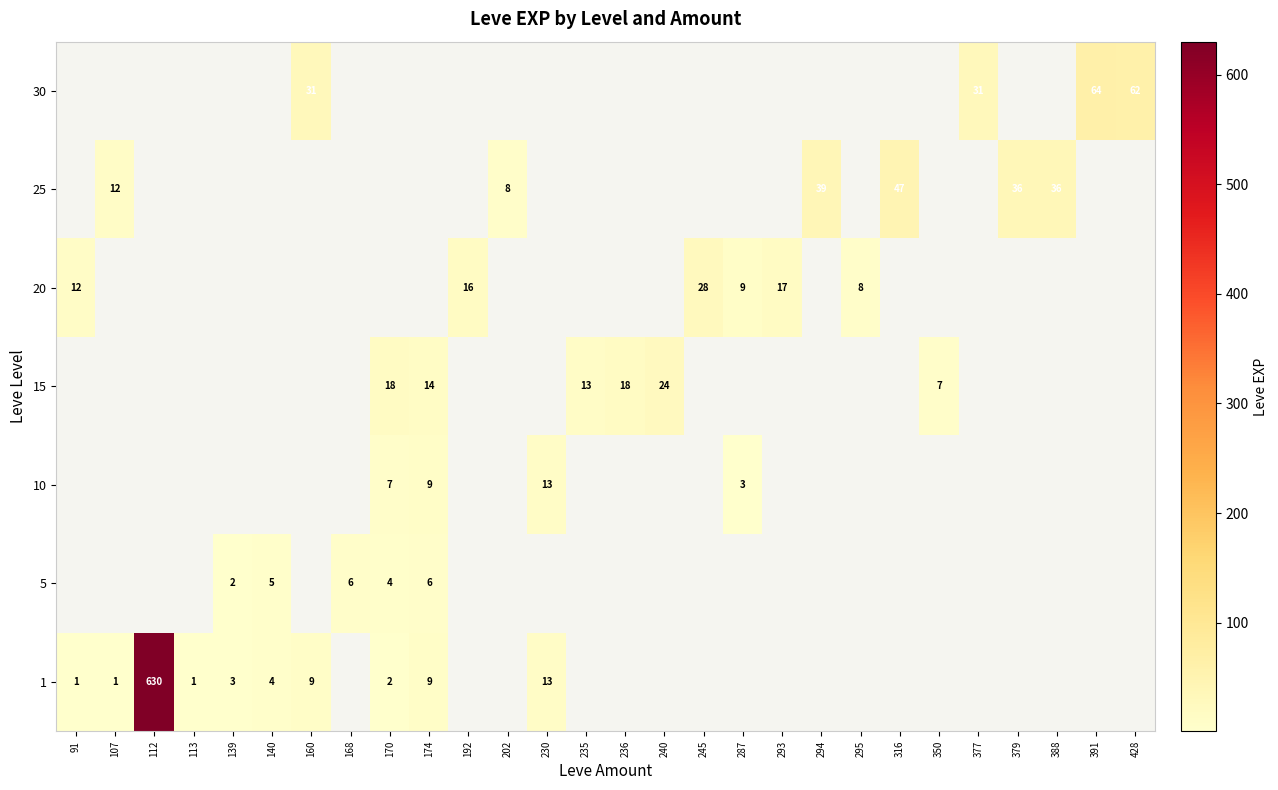

The 15 series shows 40 at 240. True or false?

False